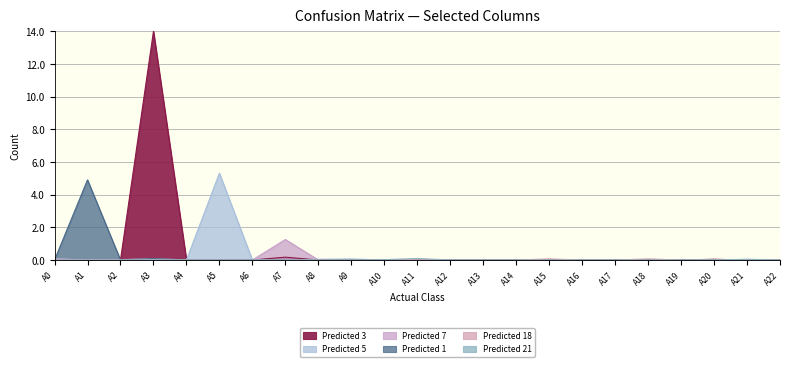

Where is Predicted 3 nearest to the value 7?

A7